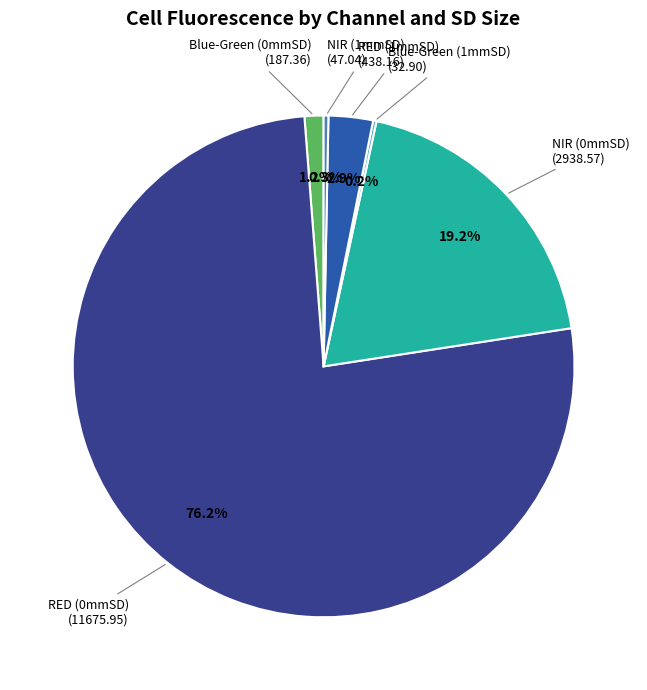

Is there a majority slice in this chart?

Yes